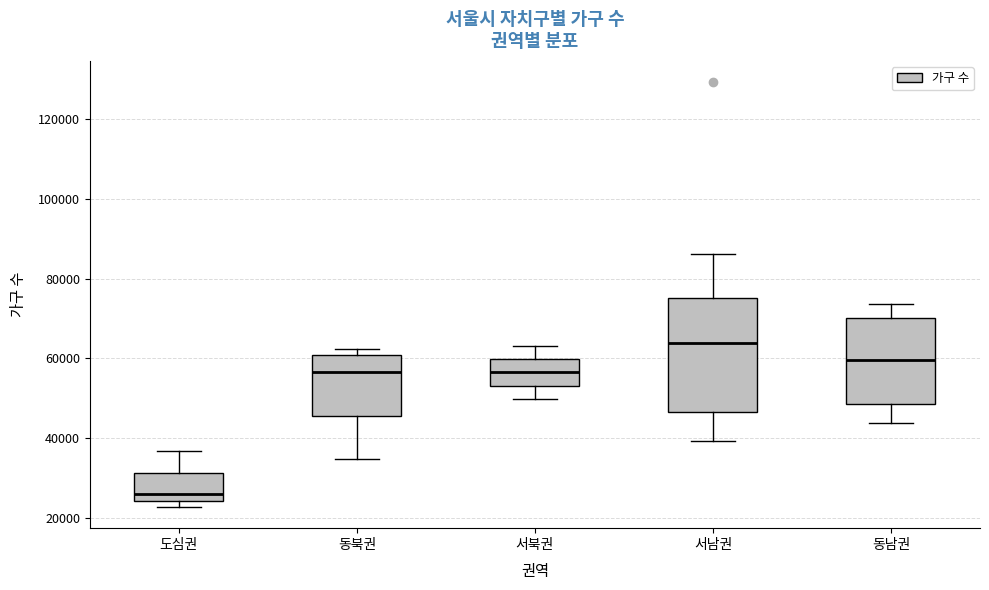

Reading left to right, transcribe this box plot: for each box, give where its median line is, the range the box spans, and where its two whiskers end, as read against the y-axis. The values are not printed on the chart, so give them approximately, as read against the axis.

도심권: median 26000, box 24000 to 32000, whiskers 22000 to 36000
동북권: median 56000, box 46000 to 60000, whiskers 34000 to 62000
서북권: median 56000, box 54000 to 60000, whiskers 50000 to 64000
서남권: median 64000, box 46000 to 76000, whiskers 40000 to 86000
동남권: median 60000, box 48000 to 70000, whiskers 44000 to 74000